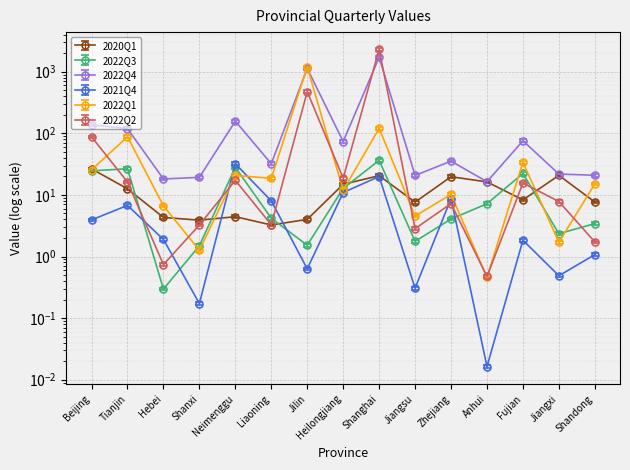

List the series in order of their peak value, highest first.

2022Q2, 2022Q4, 2022Q1, 2022Q3, 2021Q4, 2020Q1